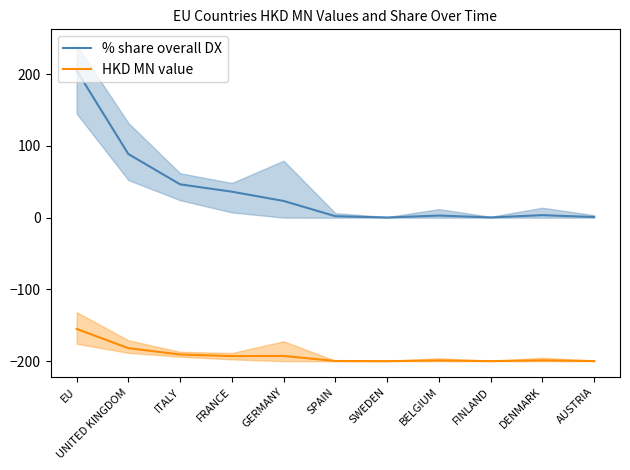

At how many categories does at least one series exceed 64?

2